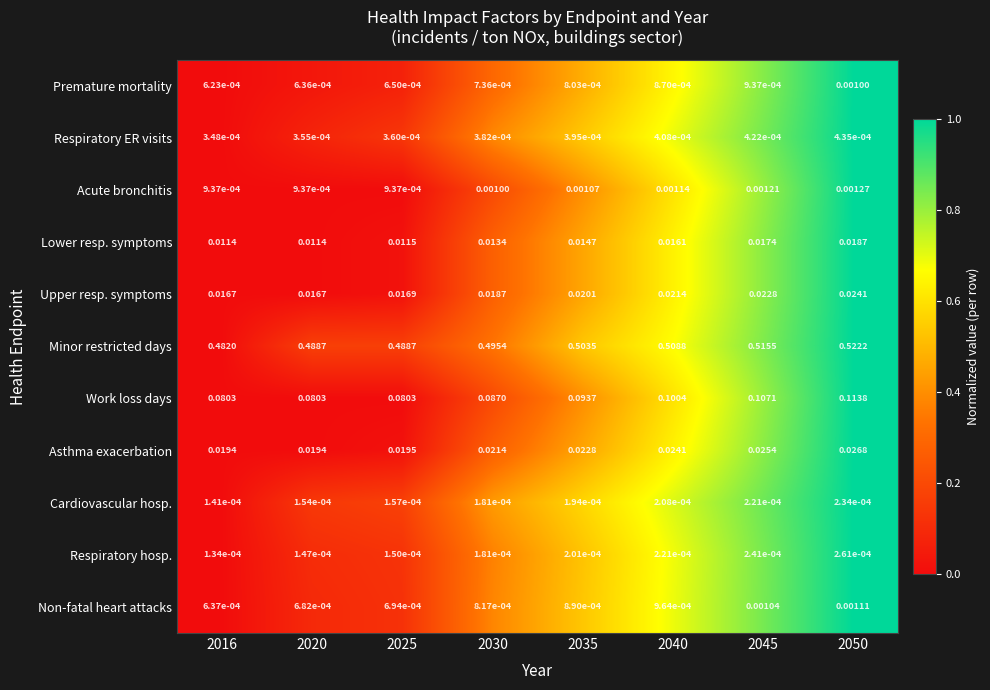

Rank the series by their maximum value, from lowest to highest.

Cardiovascular hosp., Respiratory hosp., Respiratory ER visits, Premature mortality, Non-fatal heart attacks, Acute bronchitis, Lower resp. symptoms, Upper resp. symptoms, Asthma exacerbation, Work loss days, Minor restricted days